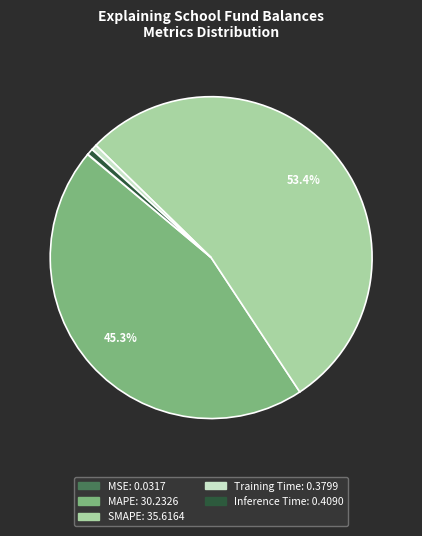

What is the largest slice in the pie chart?

SMAPE